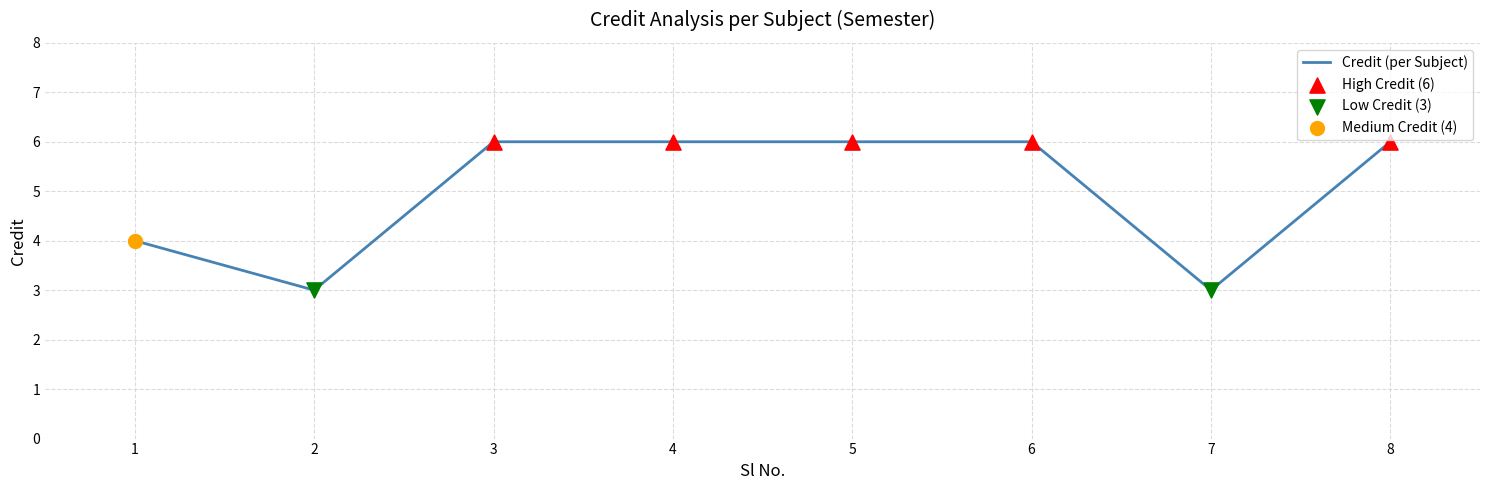

What is the change in value from 7 to 8?

+3